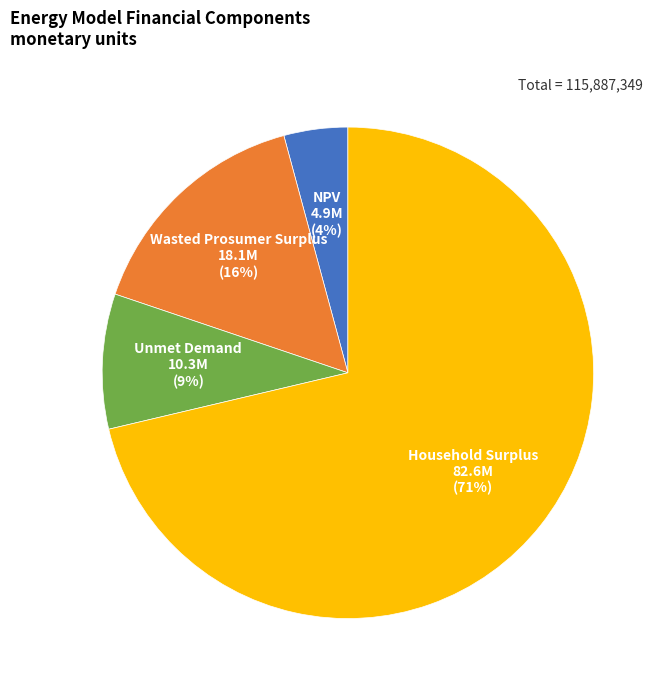

To the nearest percent, what is the average slice percentage?

25%